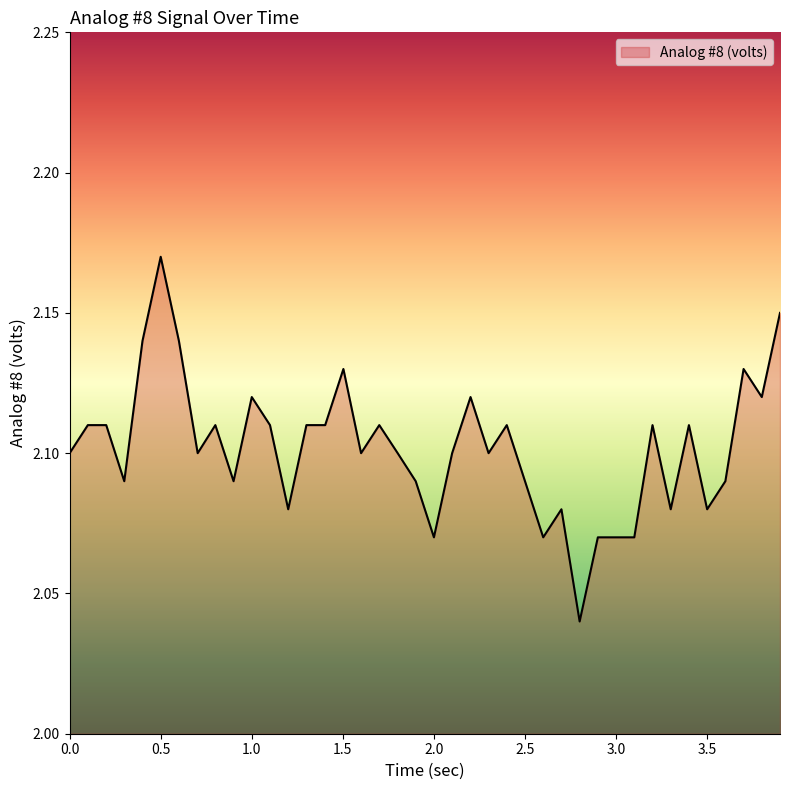

Is this an area chart (filled region under the line)?

Yes